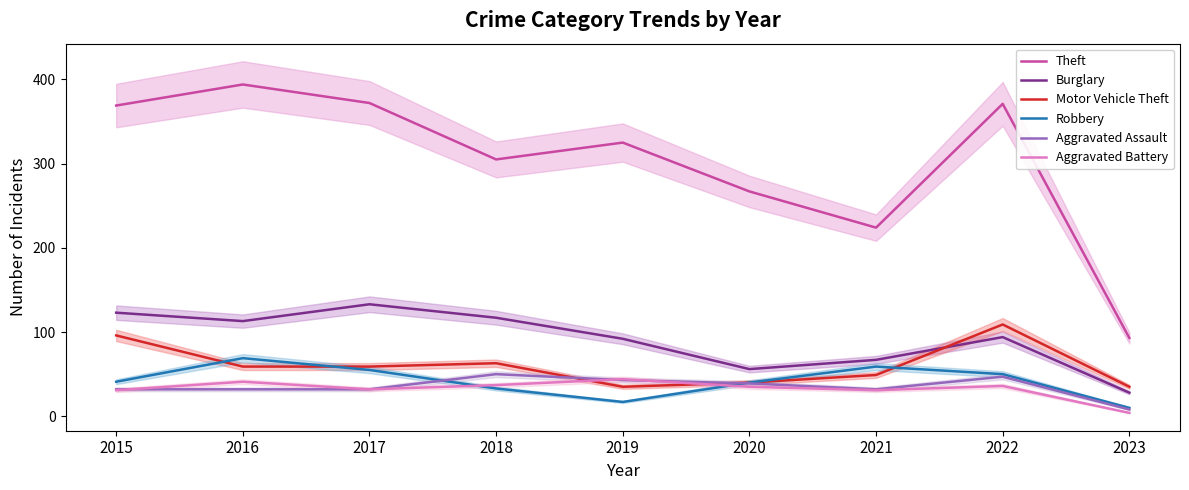

What is the value of the Aggravated Assault point at the 3rd from the left?

32